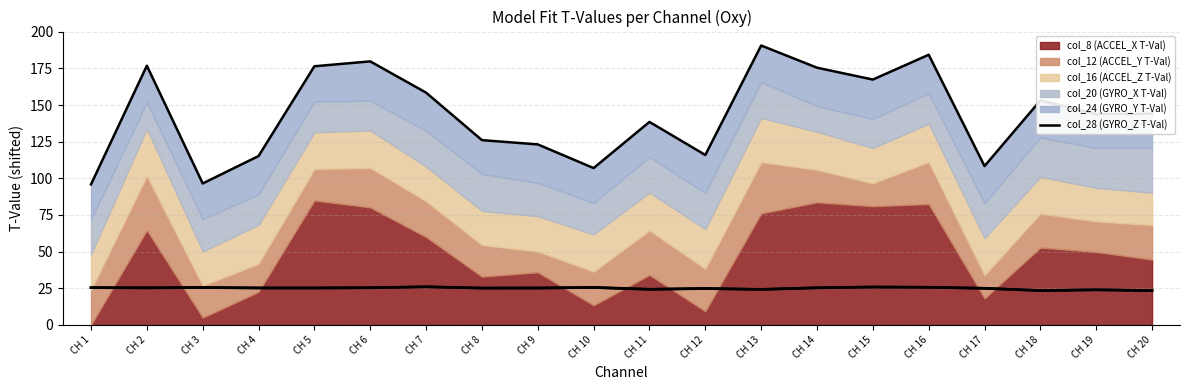

What is the value of the 1st point from the left?

25.4